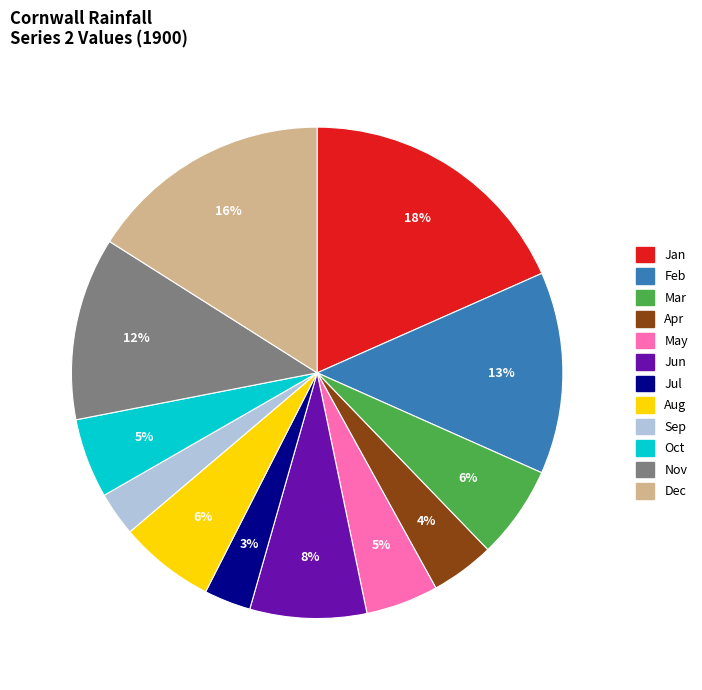

Between Apr and Jun, which is larger?

Jun